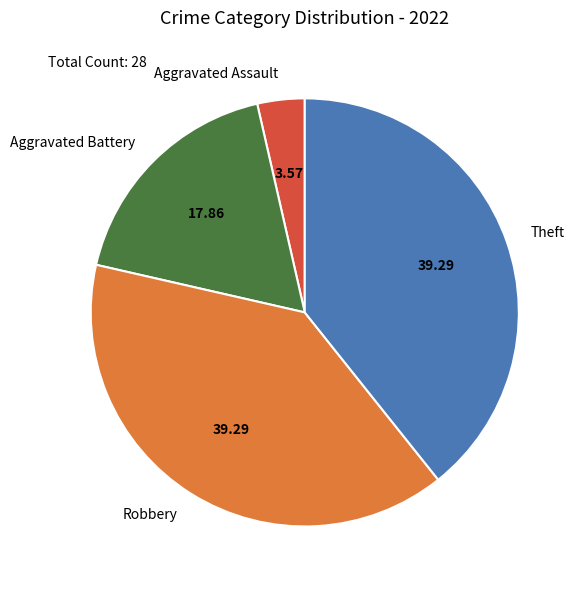

Is Aggravated Battery the majority of the pie?

No